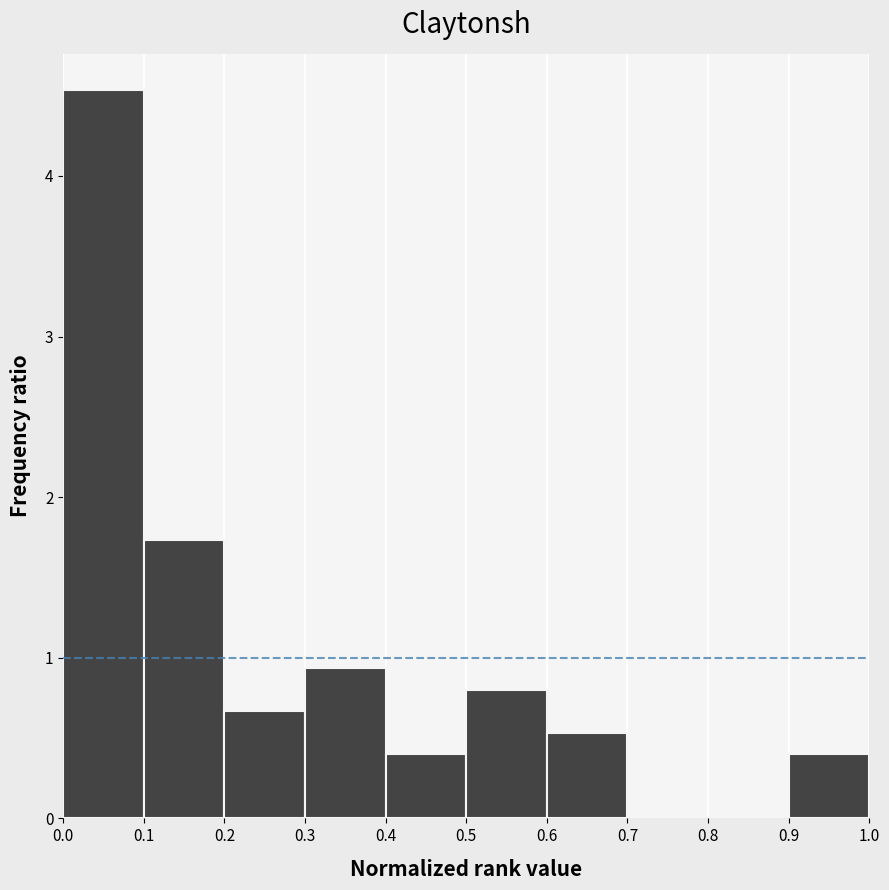

Reading left to right, list every bar in this chart as the range it spans on the x-axis followed by its height. The values are not printed on the chart, so give them approximately, as read against the axis.

0.0 to 0.1: 4.5
0.1 to 0.2: 1.7
0.2 to 0.3: 0.7
0.3 to 0.4: 0.9
0.4 to 0.5: 0.4
0.5 to 0.6: 0.8
0.6 to 0.7: 0.5
0.7 to 0.8: 0
0.8 to 0.9: 0
0.9 to 1.0: 0.4